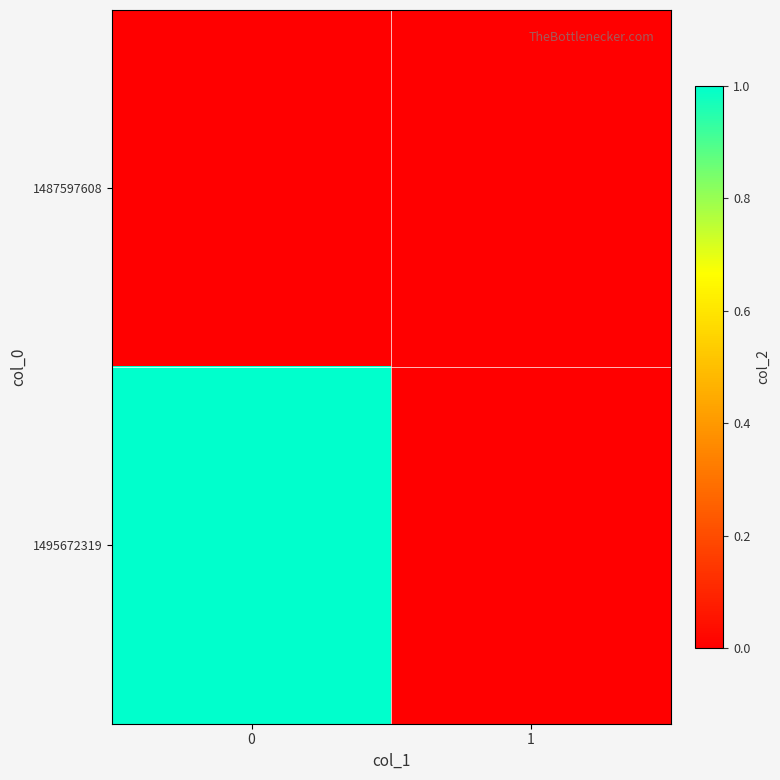

Reading left to right, list all the values displayed in this chart.

1487597608: 0=0	1=0
1495672319: 0=1	1=0